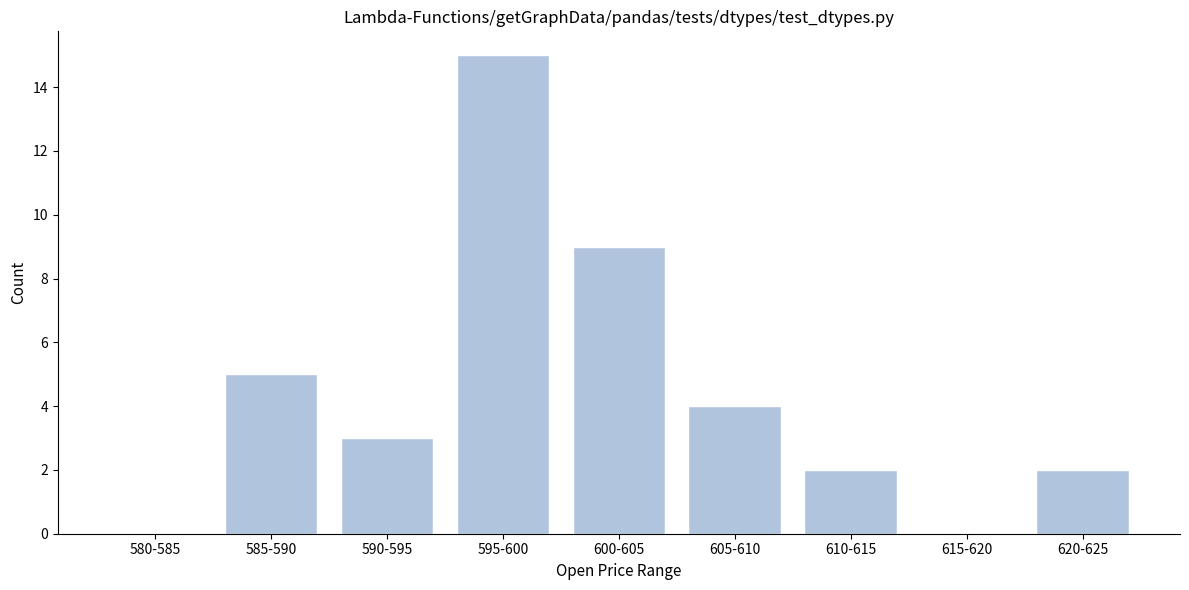

Reading left to right, what are all the values shown in this chart?

580-585=0	585-590=5	590-595=3	595-600=15	600-605=9	605-610=4	610-615=2	615-620=0	620-625=2